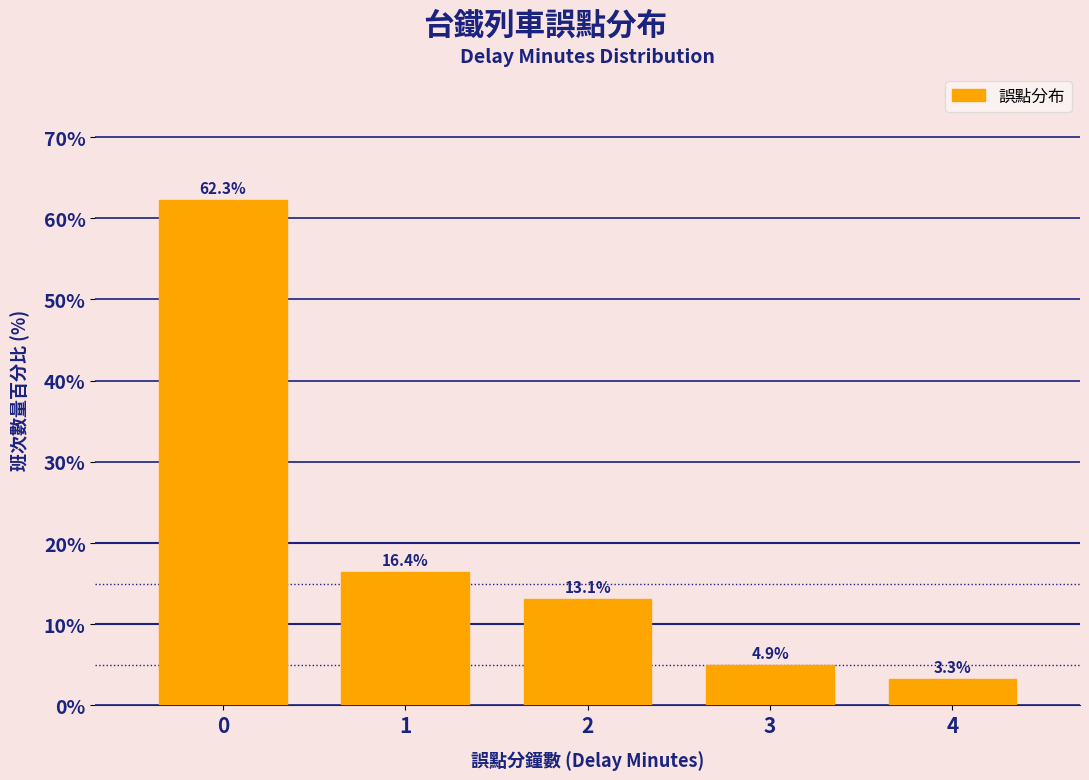

Reading left to right, extract all data points from this chart.

0=62.3	1=16.4	2=13.1	3=4.9	4=3.3